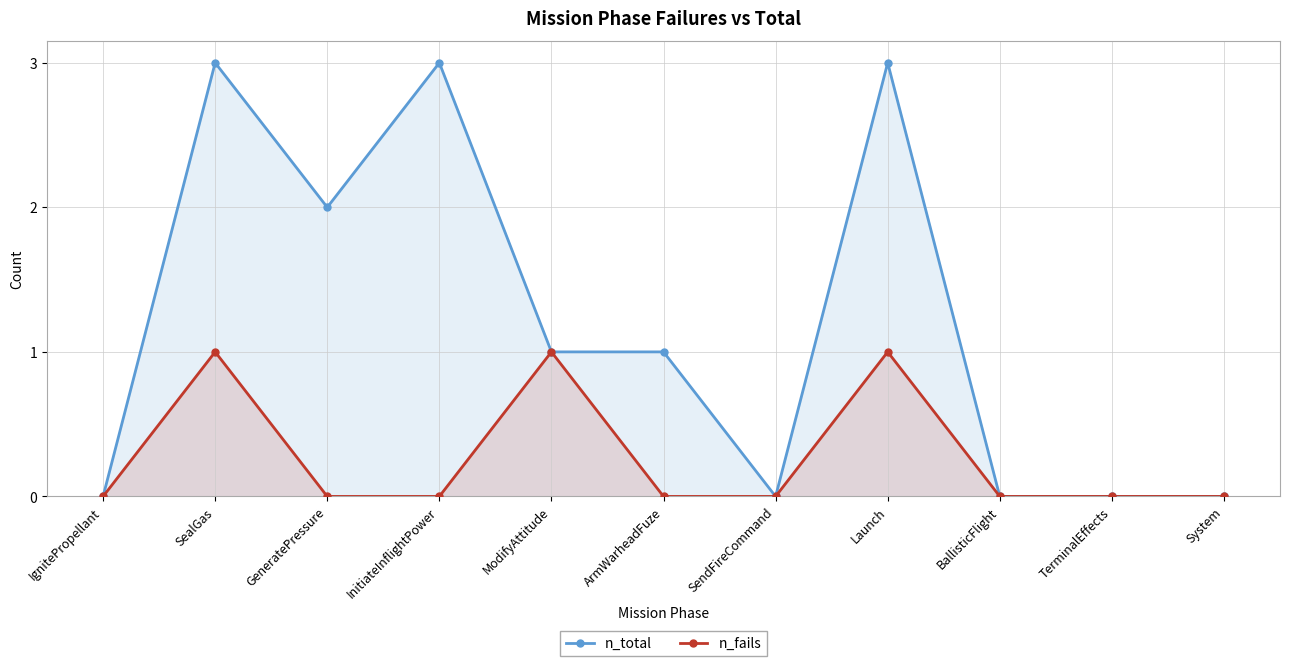

Is it true that n_fails equals 1 at GeneratePressure?

False